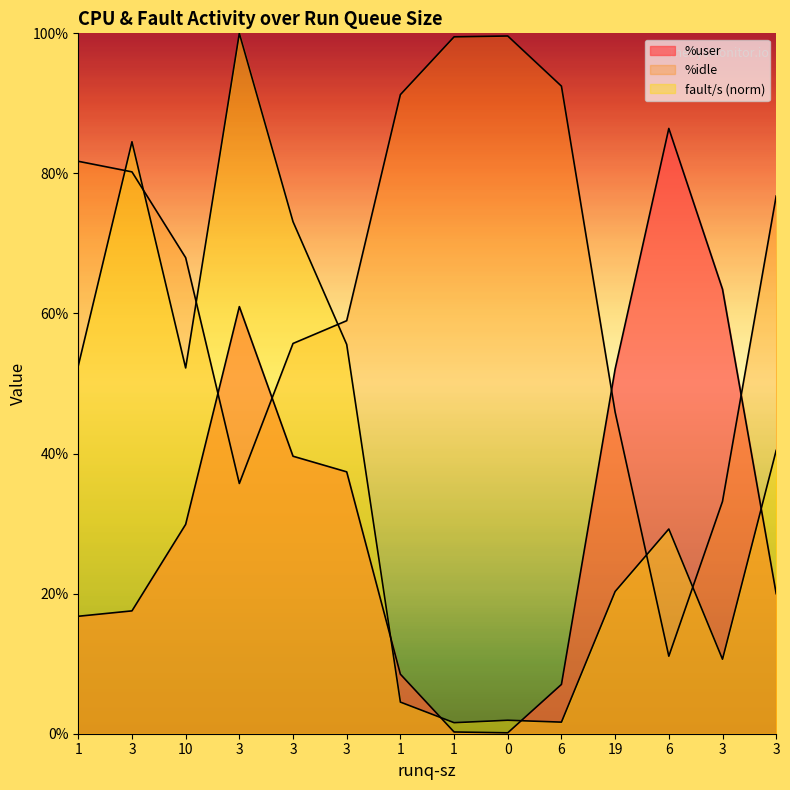

What is the spread (max minus min) of values at 3?

67.0